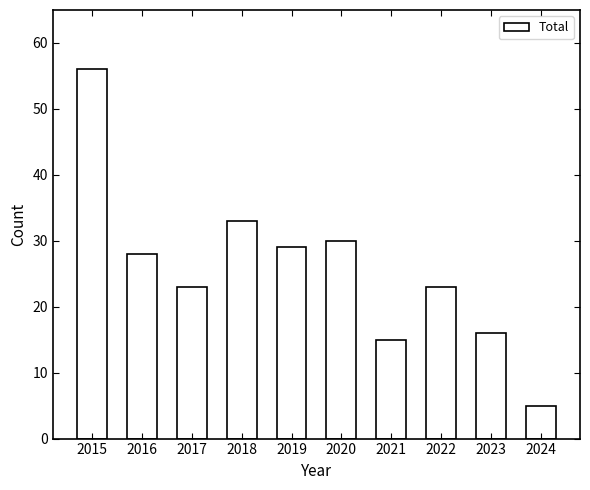

How many bars are there in total?

10